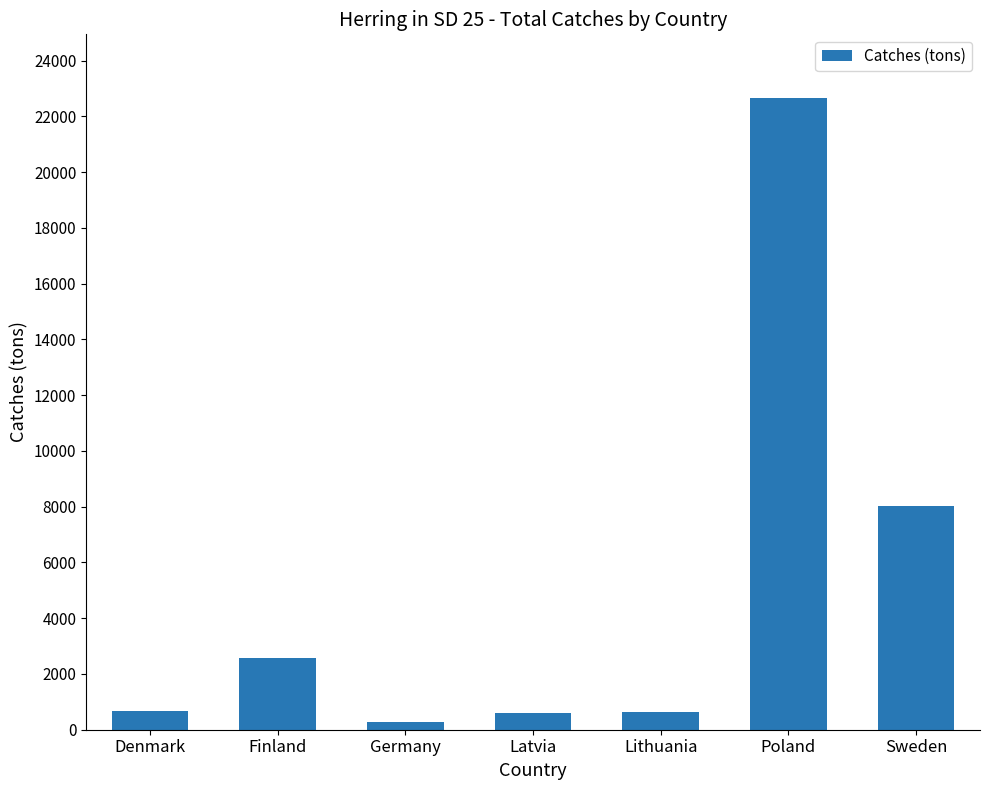

How many values are below 667?

3